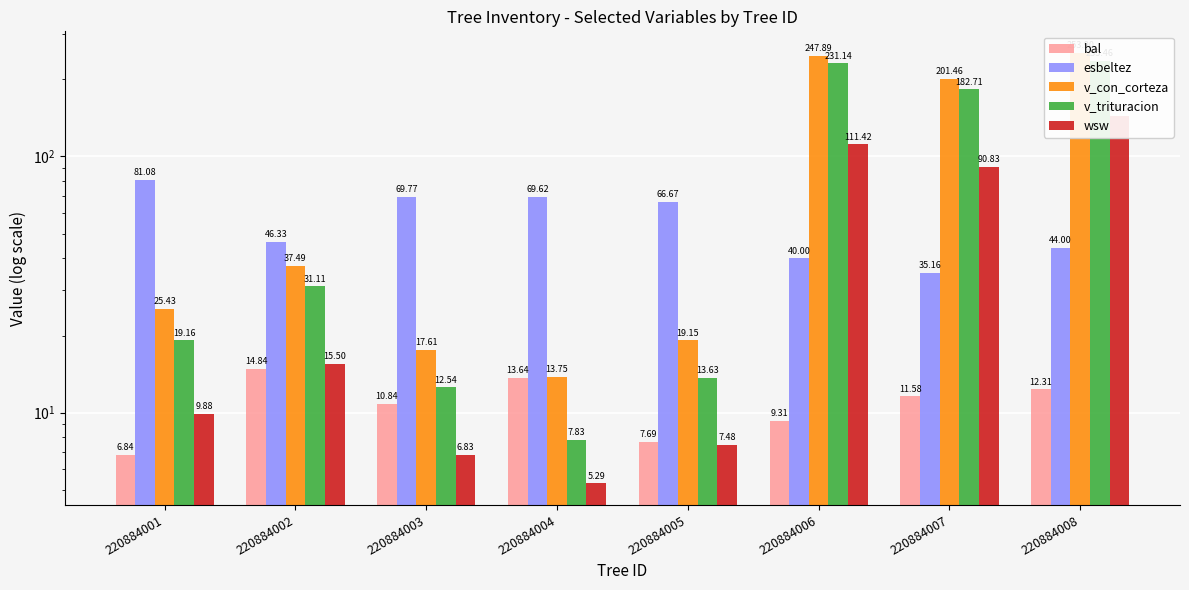

Reading right to left, list all the values displayed in this chart.

bal: 12.3	11.6	9.3	7.7	13.6	10.8	14.8	6.8
esbeltez: 44.0	35.2	40.0	66.7	69.6	69.8	46.3	81.1
v_con_corteza: 253.9	201.5	247.9	19.1	13.8	17.6	37.5	25.4
v_trituracion: 235.5	182.7	231.1	13.6	7.8	12.5	31.1	19.2
wsw: 144.2	90.8	111.4	7.5	5.3	6.8	15.5	9.9